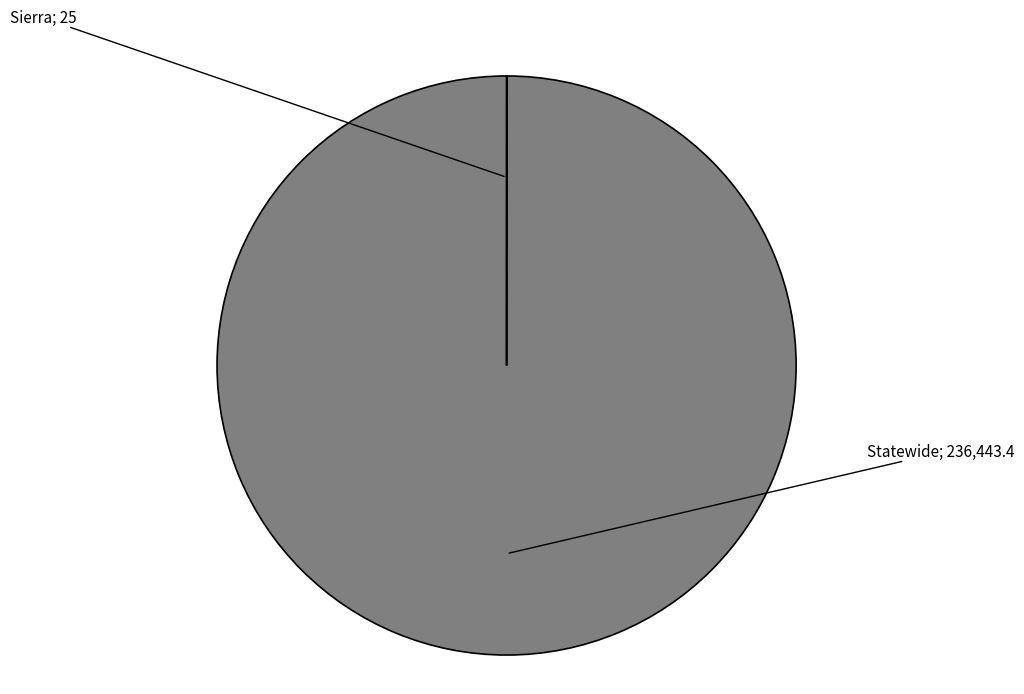

Does any single category account for the majority?

Yes